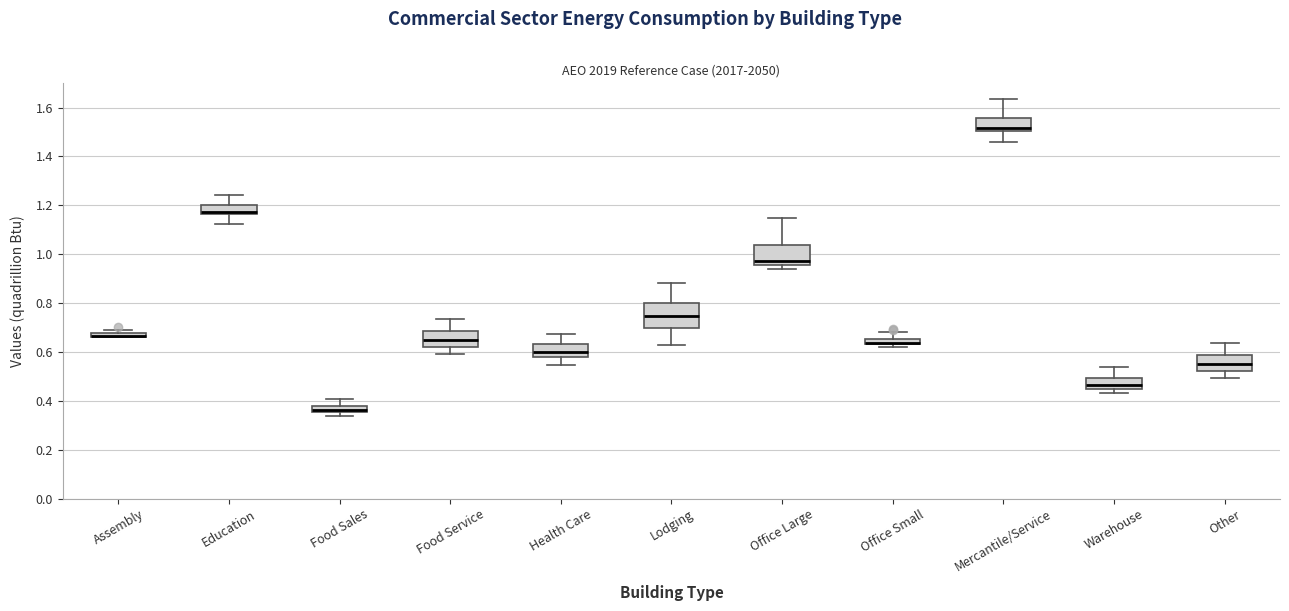

Where does the upper whisker of the box for Office Small end on the y-axis? The values are not printed on the chart, so give them approximately, as read against the axis.

0.68